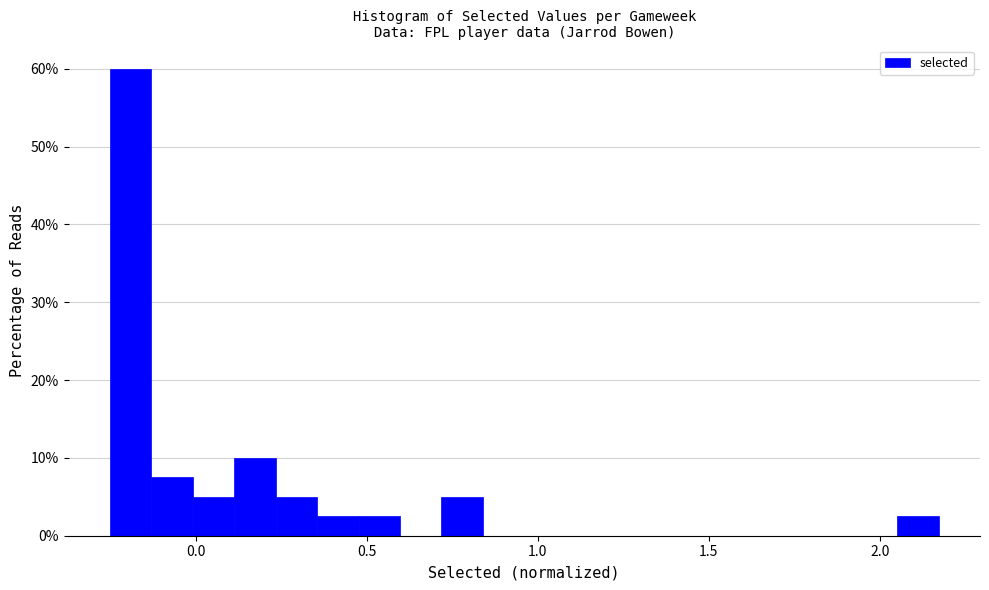

Around what value on the x-axis is the tallest bar? Give the approximate position of its centre, as read against the axis.

-0.20